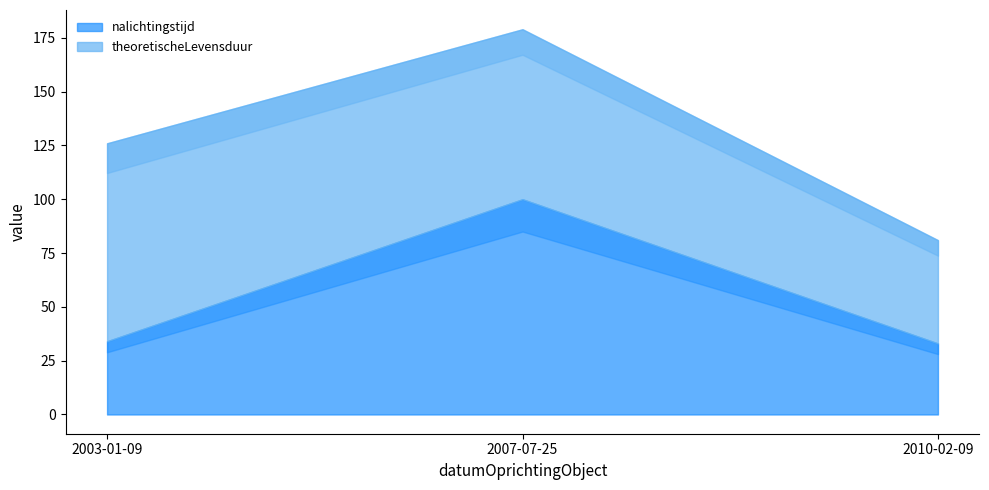

At which label is theoretischeLevensduur closest to 70?

2007-07-25